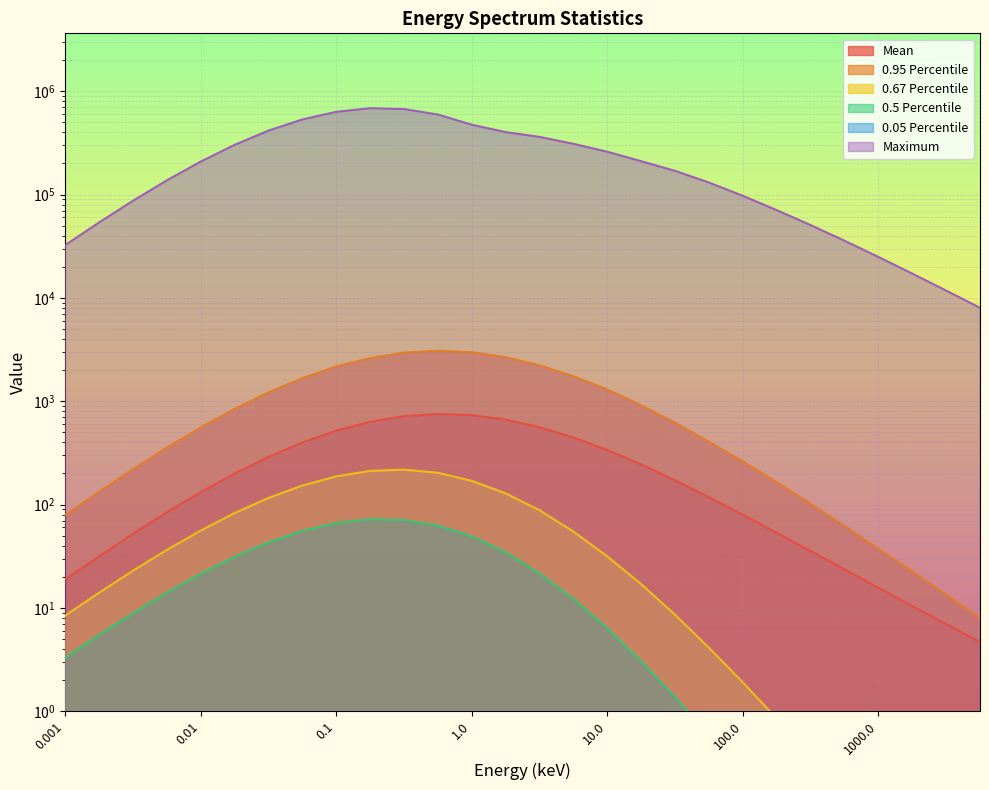

What is the spread (max minus min) of values at 0.0178?

301899.5